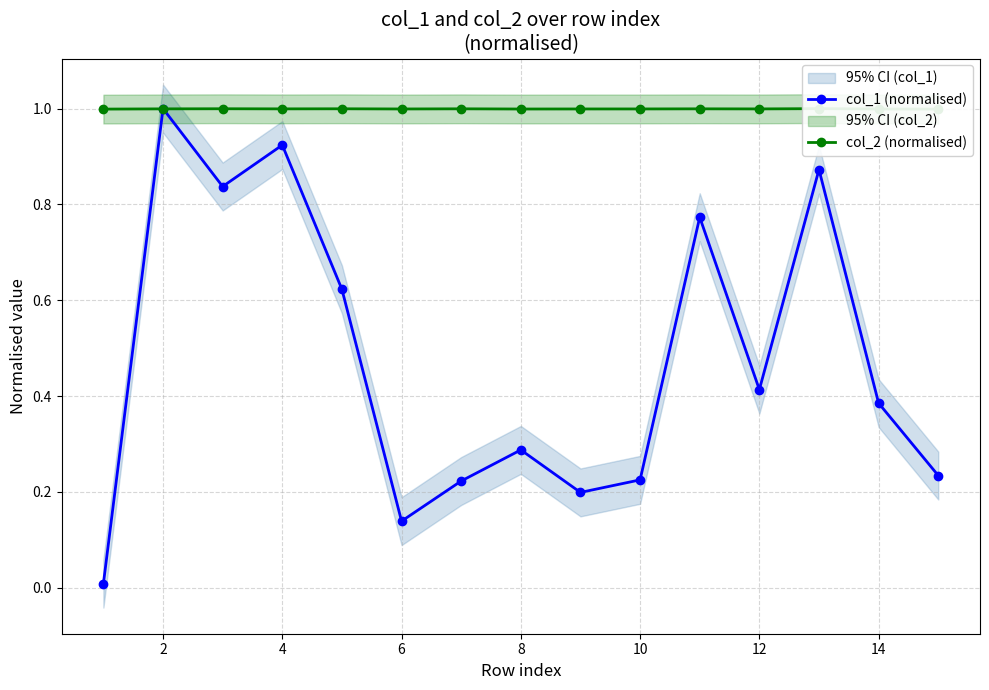

The col_1 (normalised) series shows 0.7 at 12. True or false?

False